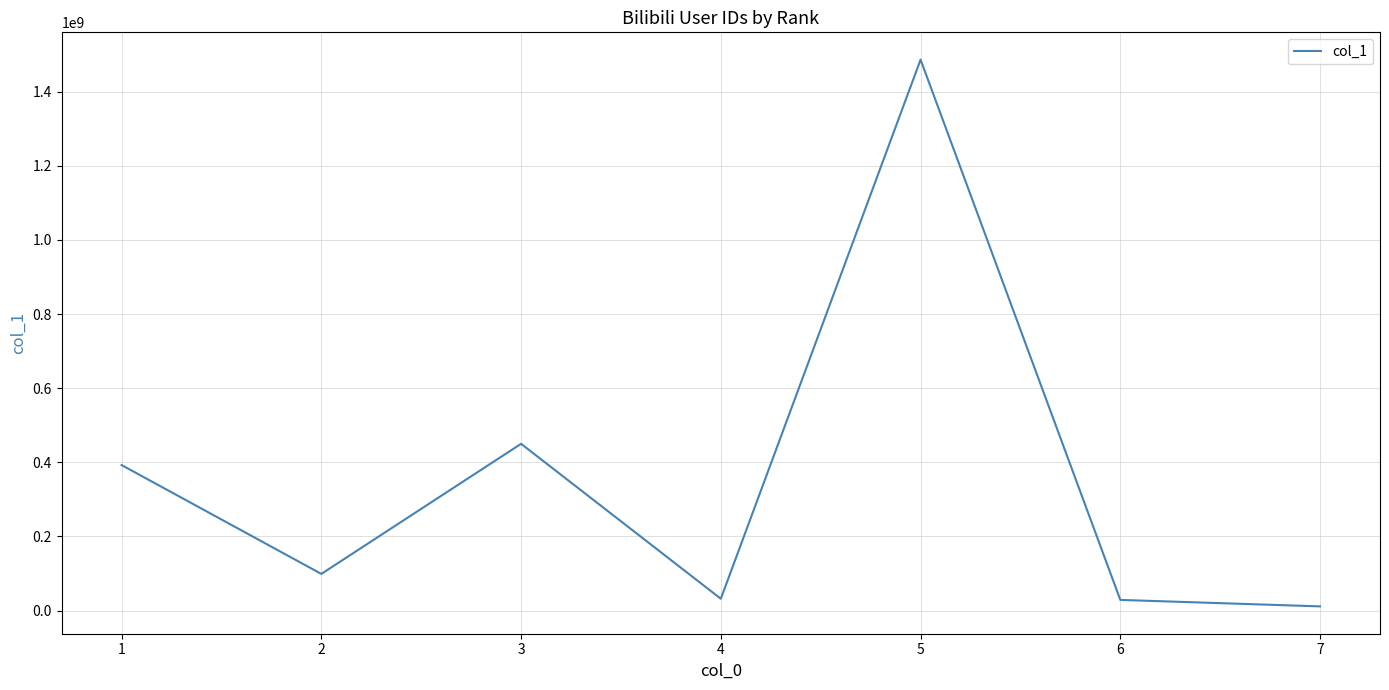

What is the sum of the values at 4 and 1?

424737609